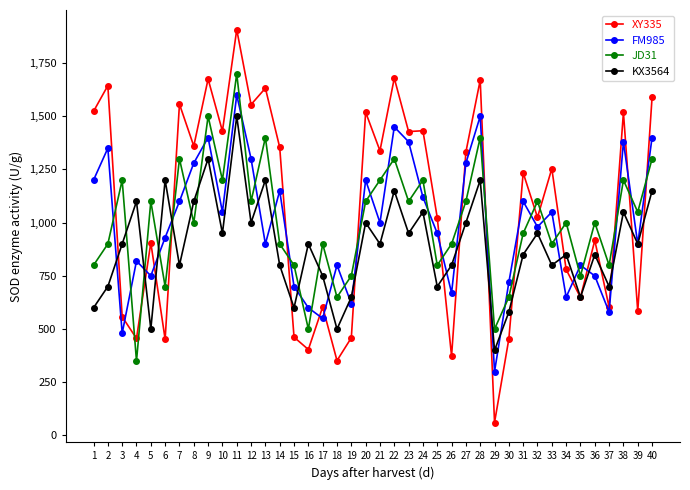

What is the value of the FM985 point at the 6th from the left?

930